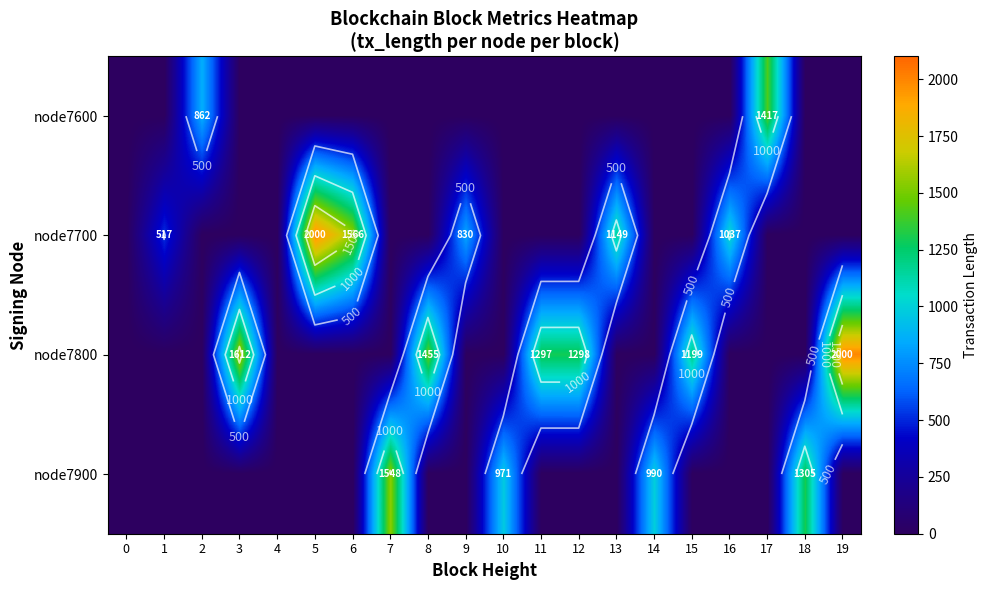

How many values in the node7600 series exceed 0?

2